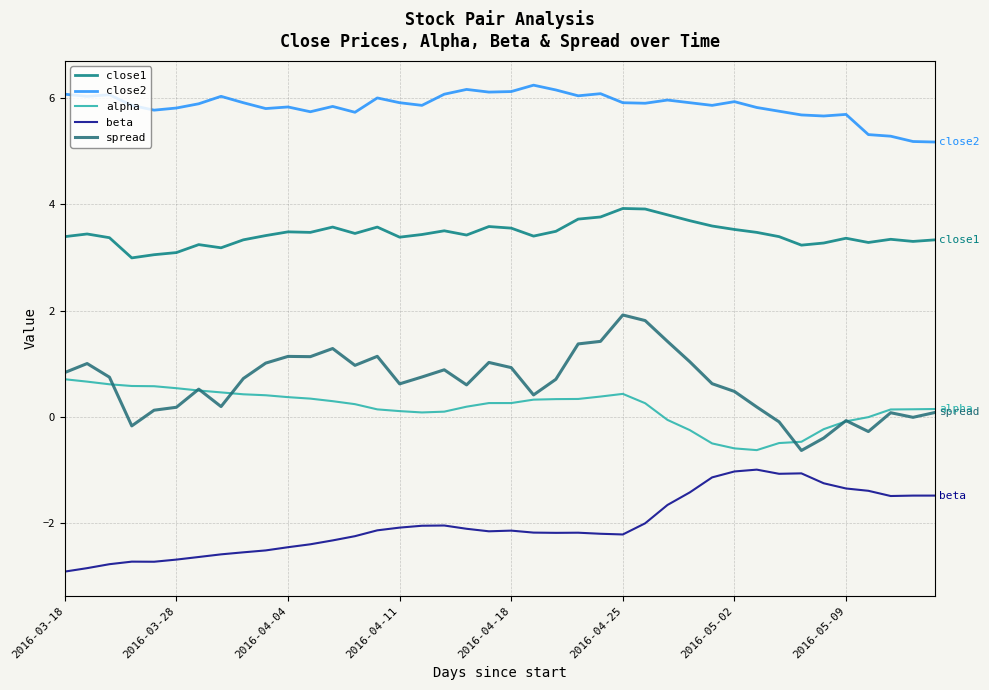

True or false: beta and spread cross at least once.

False